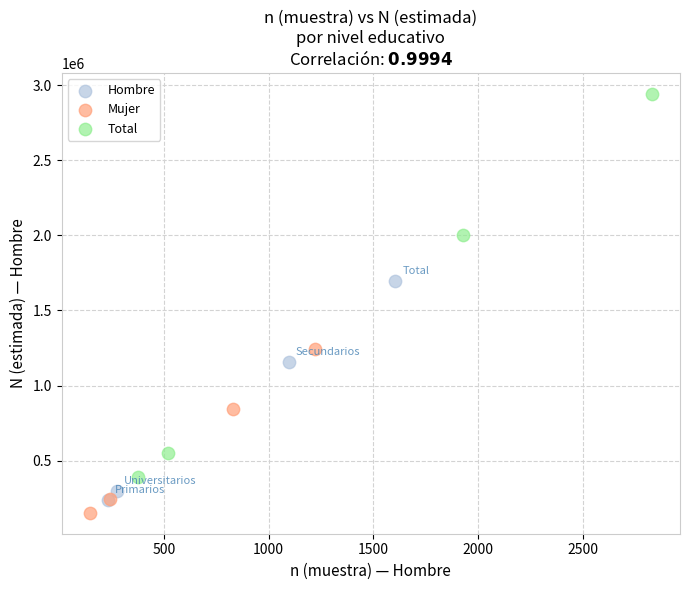

Which series contains the highest Y value?

Total